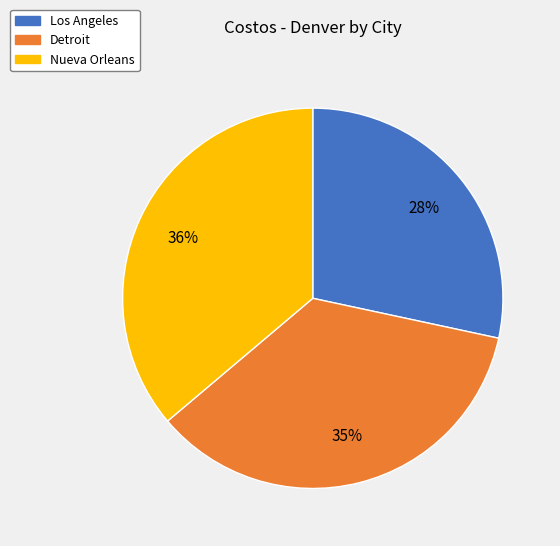

Rank the categories by value from highest to lowest.

Nueva Orleans, Detroit, Los Angeles